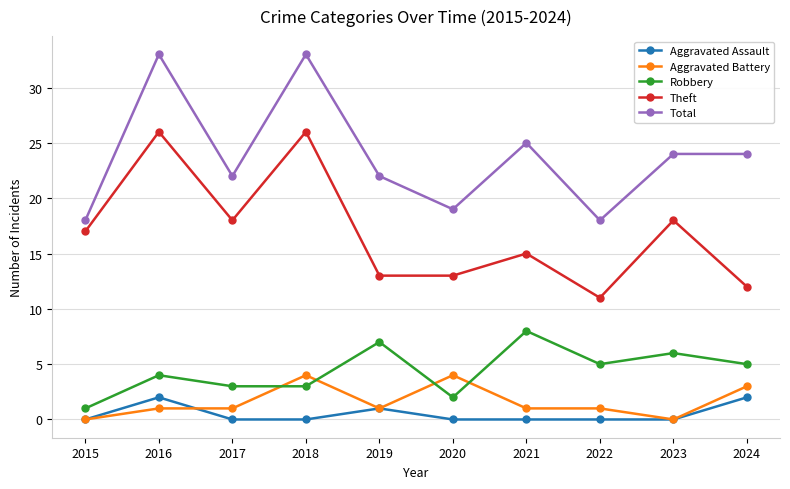

What is the average value of the Aggravated Battery series?

2